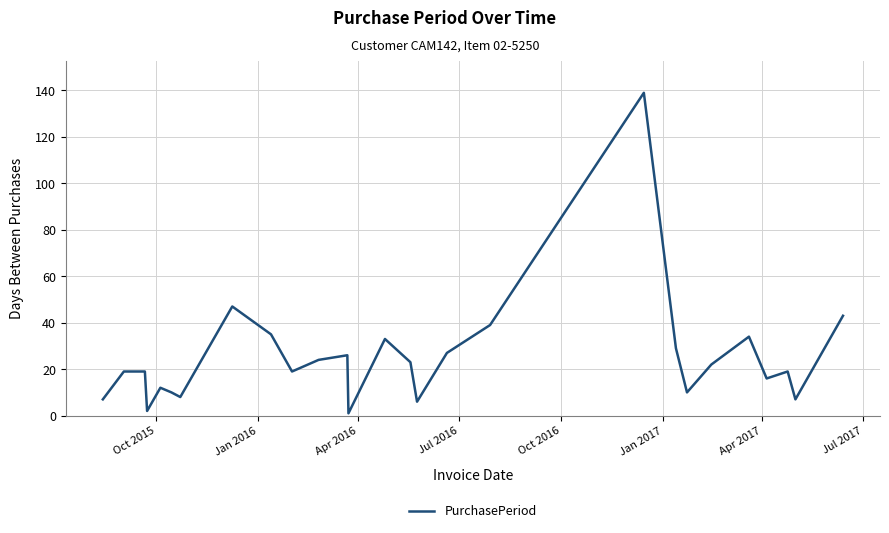

What is the maximum value shown in the chart?

139